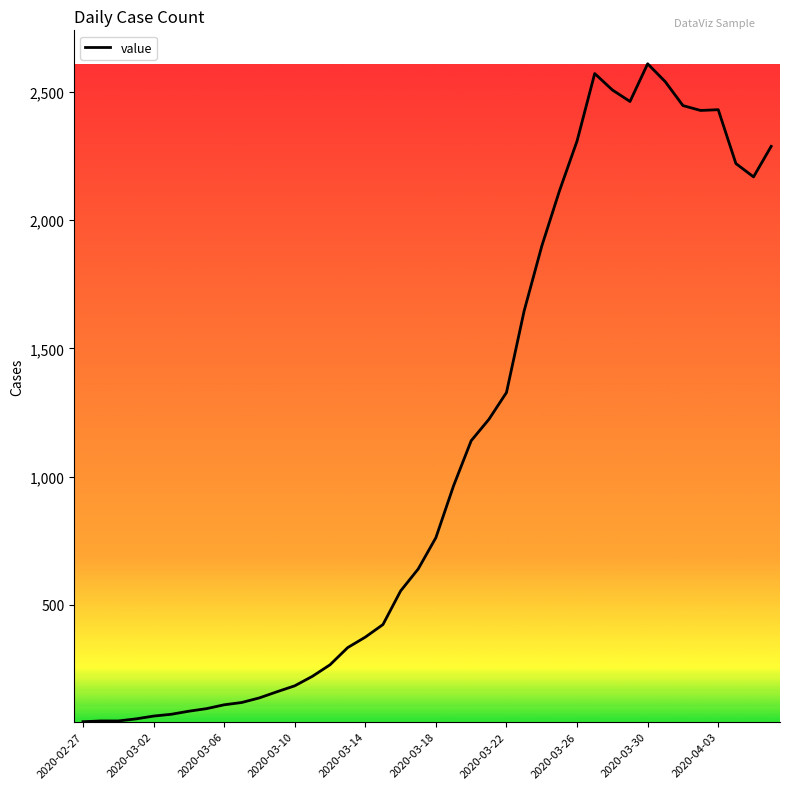

What is the maximum value shown in the chart?

2610